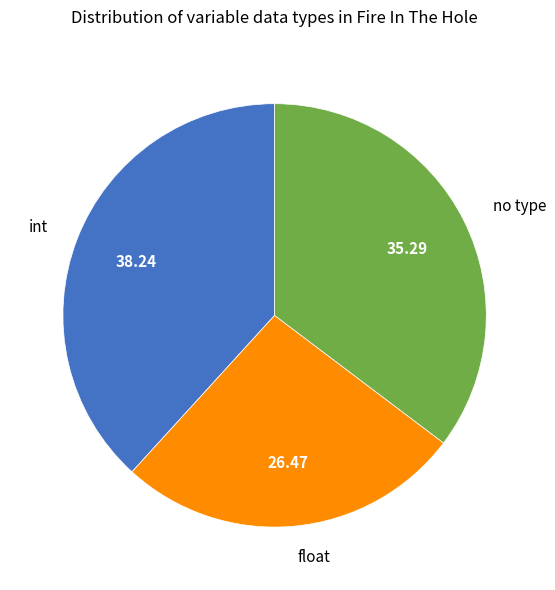

Which category has the biggest portion of the pie?

int